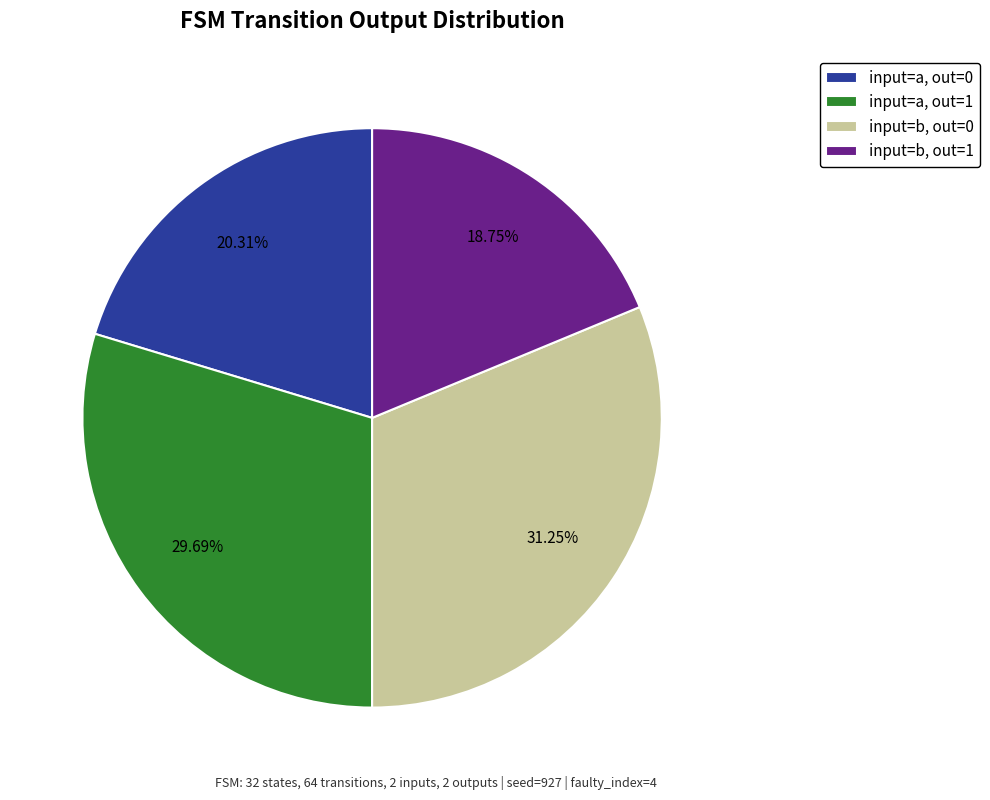

Is there any slice that represents more than half of the pie?

No